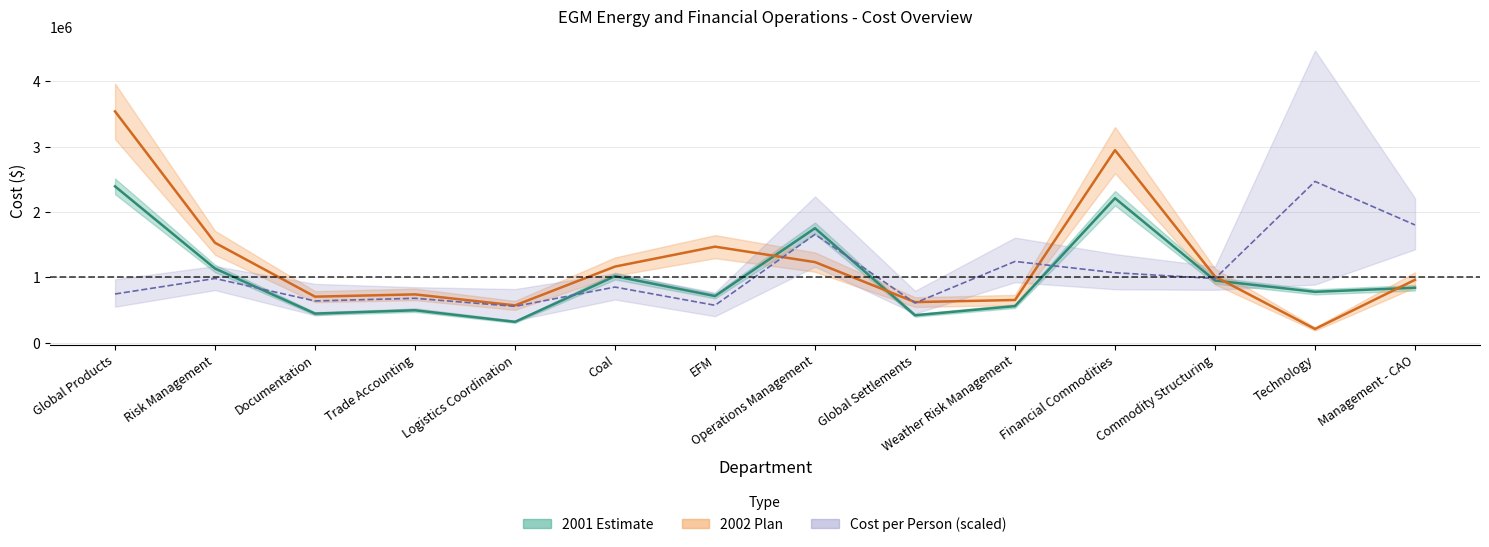

The value of 2002 Plan at Global Settlements is 384573. True or false?

False